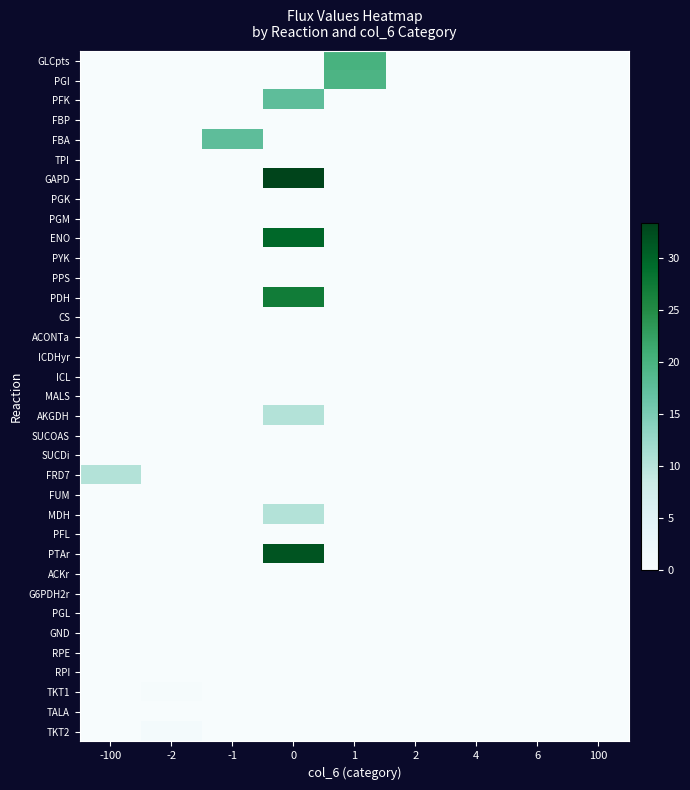

List the series in order of their peak value, highest first.

GAPD, PTAr, ENO, PDH, GLCpts, PGI, PFK, FBA, AKGDH, FRD7, MDH, TKT2, TKT1, FBP, TPI, PGK, PGM, PYK, PPS, CS, ACONTa, ICDHyr, ICL, MALS, SUCOAS, SUCDi, FUM, PFL, ACKr, G6PDH2r, PGL, GND, RPE, RPI, TALA